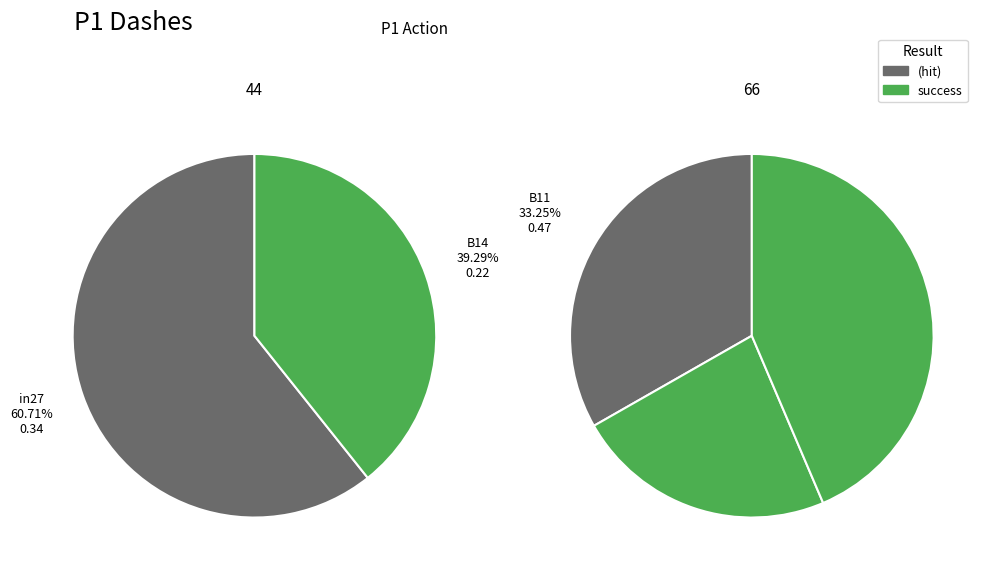

To the nearest percent, what is the difference between the largest and smallest slice percentages?

20%